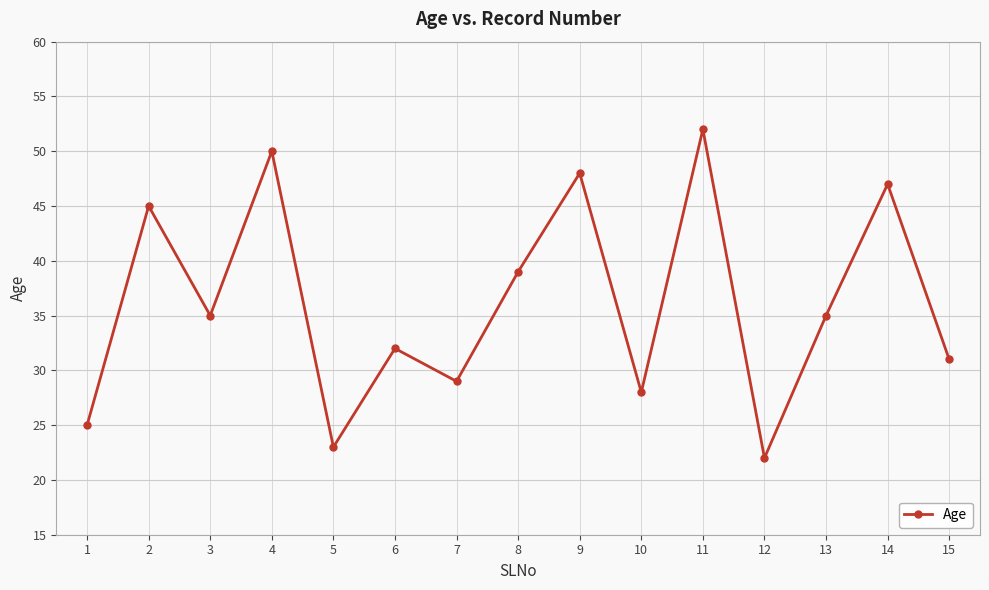

Does the chart display data point markers on the line(s)?

Yes